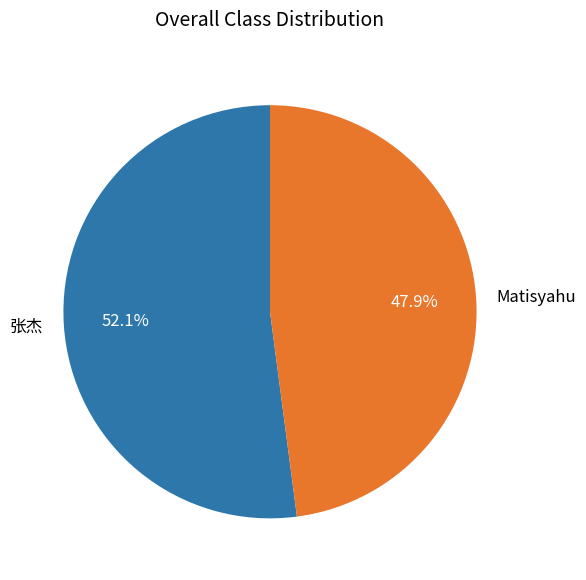

Which slice is the smallest?

Matisyahu